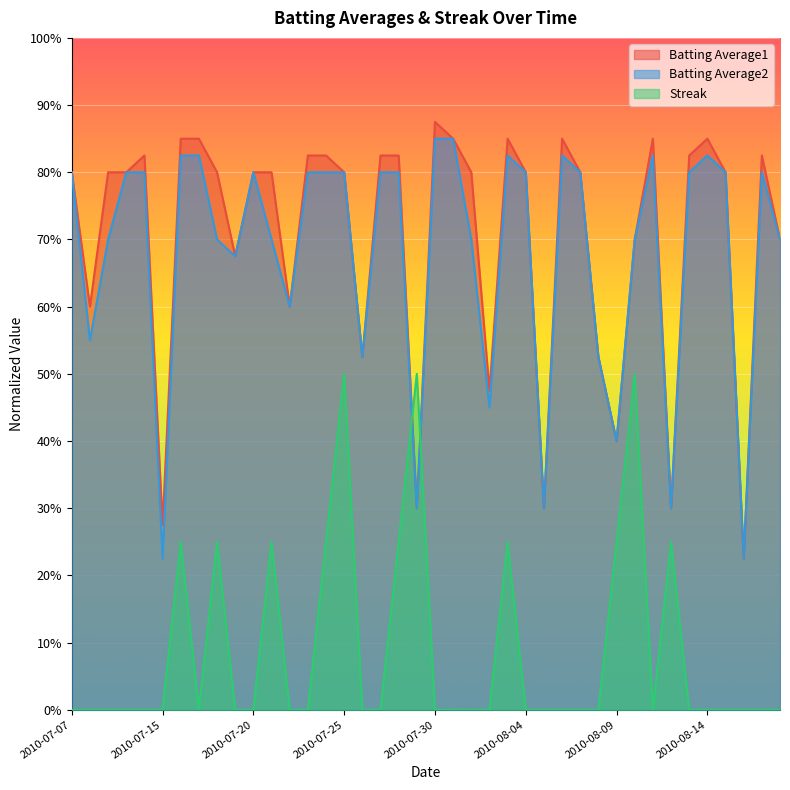

Which series ends up on top after the final intersection of Streak and Batting Average1?

Batting Average1